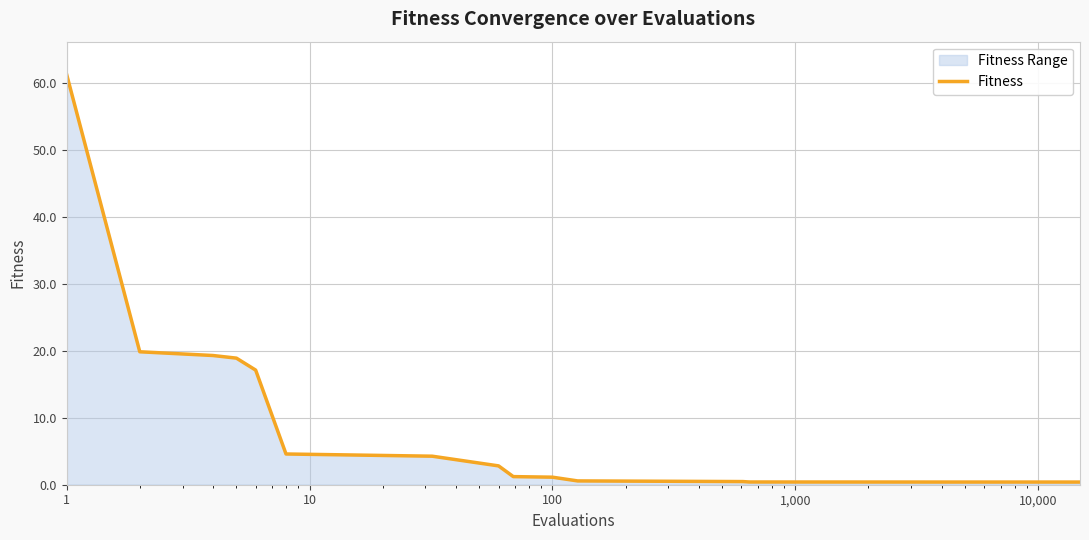

What is the difference between the values at 9 and 0?

60.2